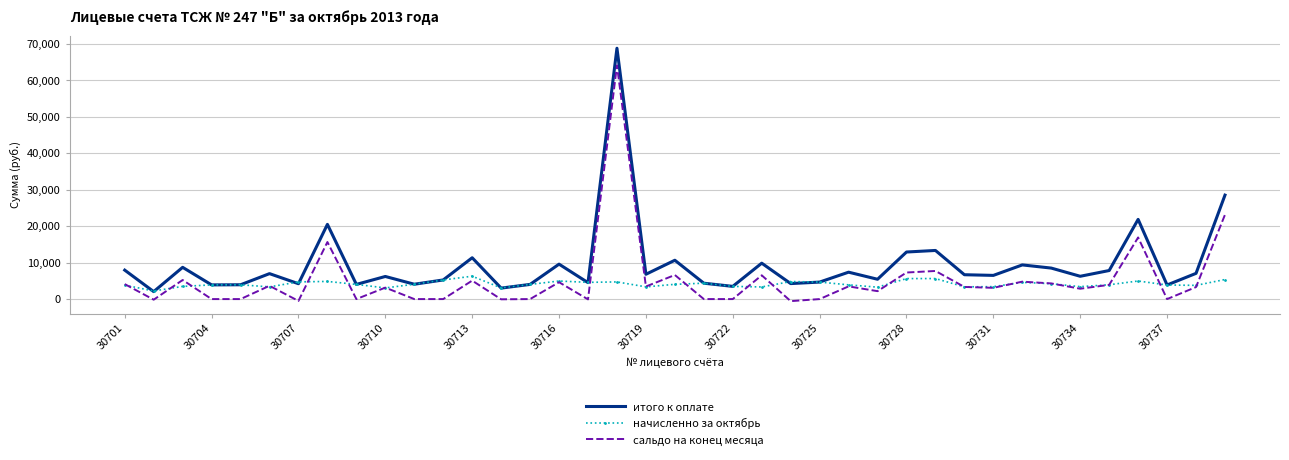

Which series has the largest total across all categories?

итого к оплате